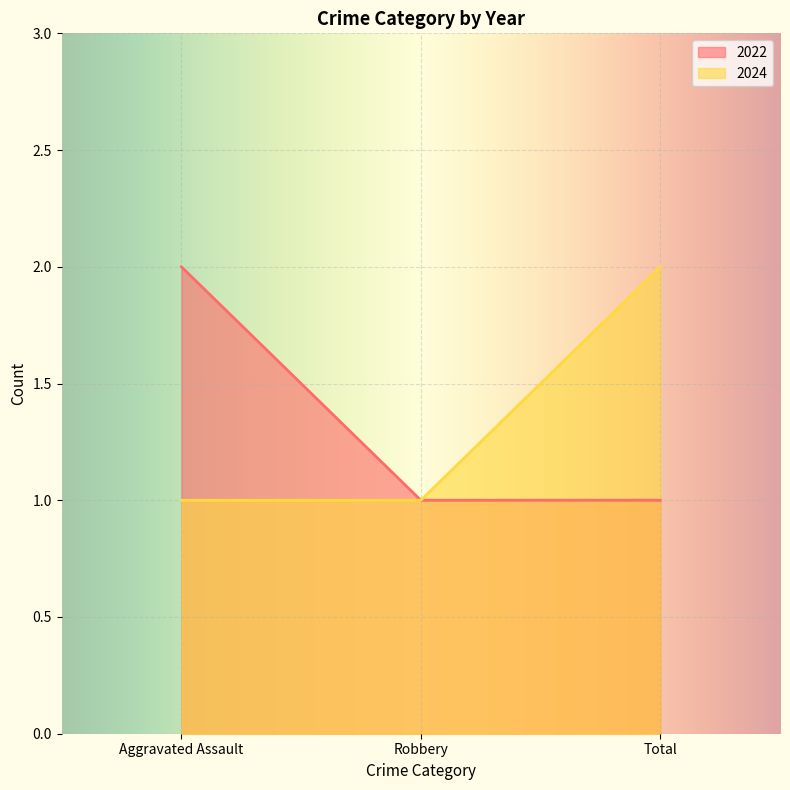

Reading left to right, extract all data points from this chart.

2022: Aggravated Assault=2	Robbery=1	Total=1
2024: Aggravated Assault=1	Robbery=1	Total=2